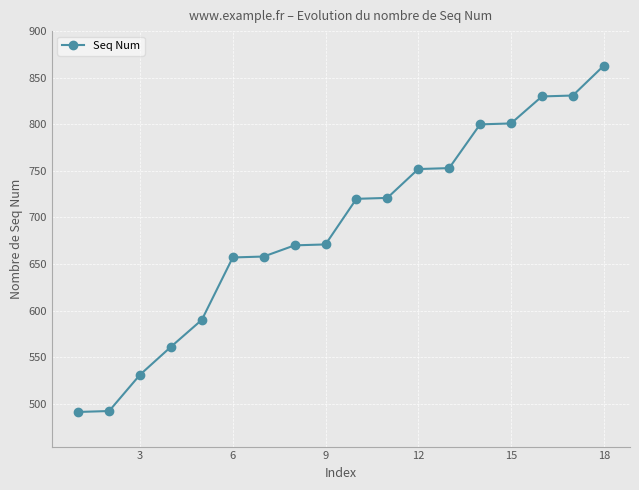

What is the maximum value shown in the chart?

863